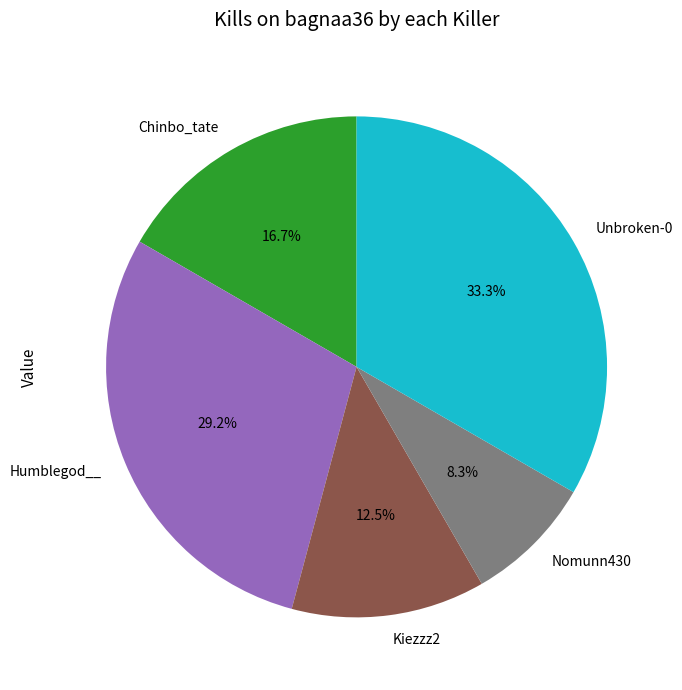

Rank the categories by value from lowest to highest.

Nomunn430, Kiezzz2, Chinbo_tate, Humblegod__, Unbroken-0